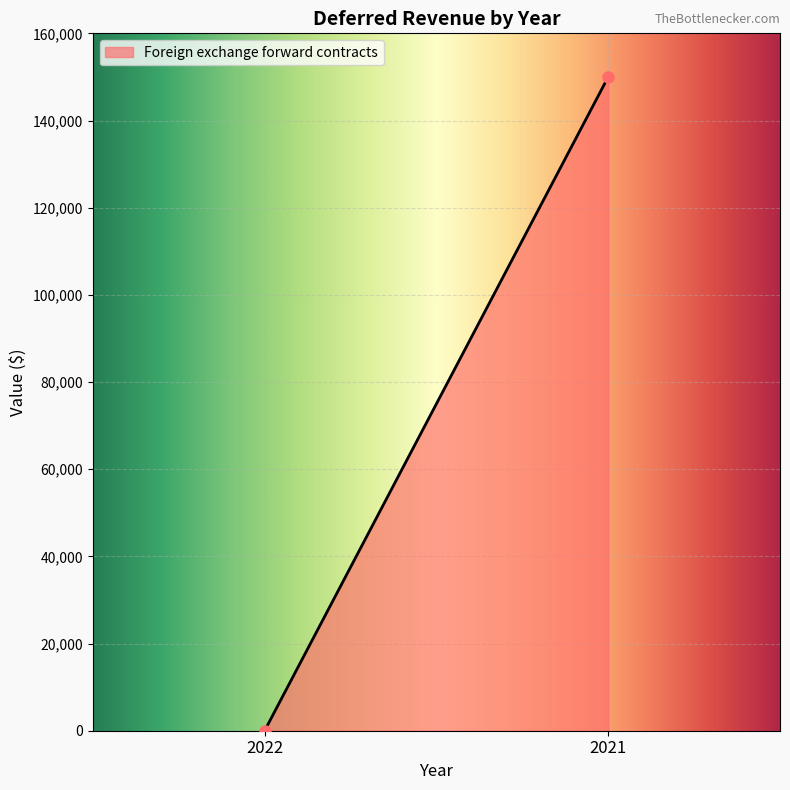

List the labels in order of value, smallest first.

2022, 2021